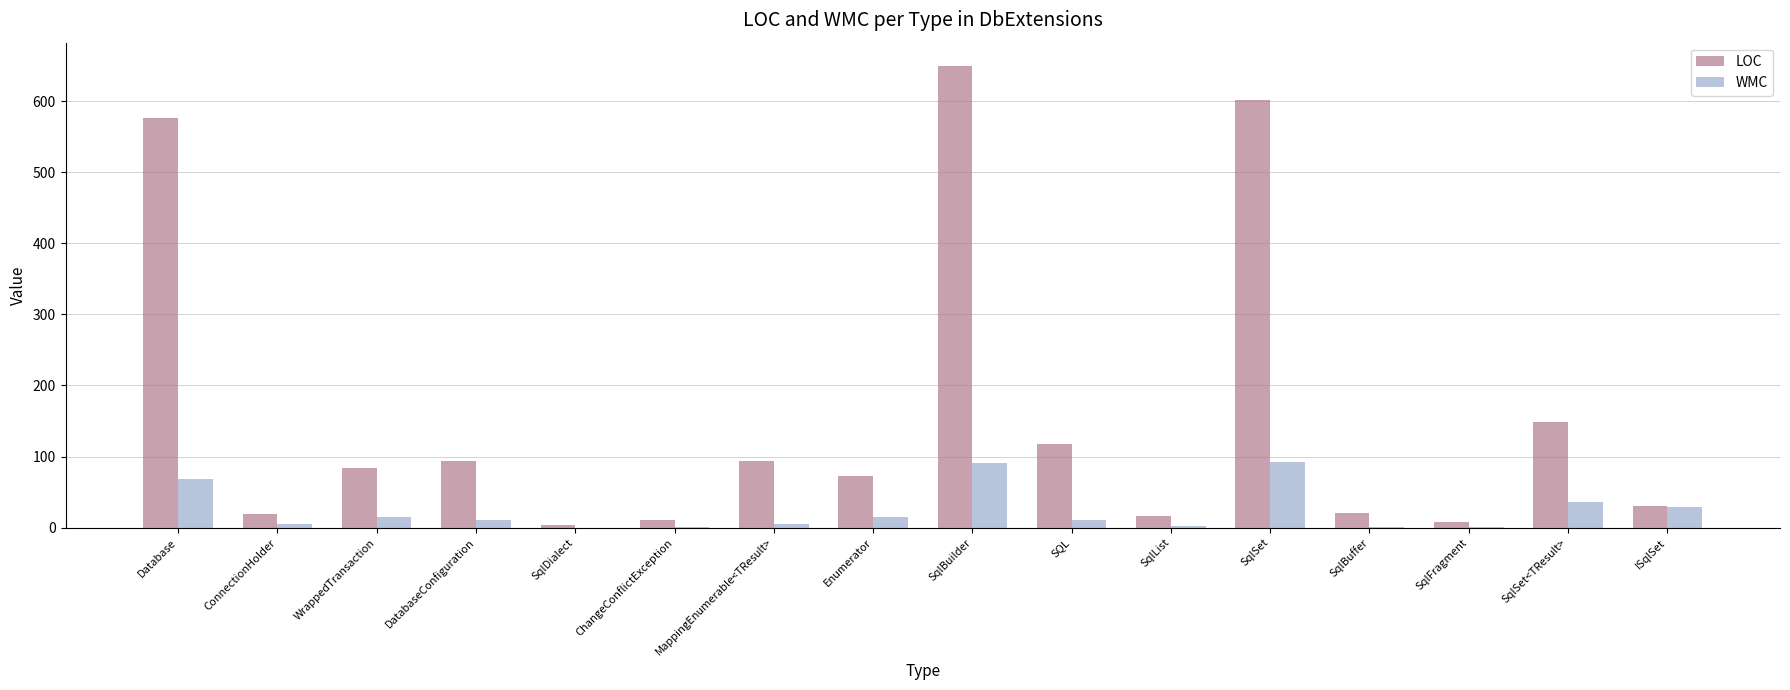

What is the sum of all LOC values?

2548